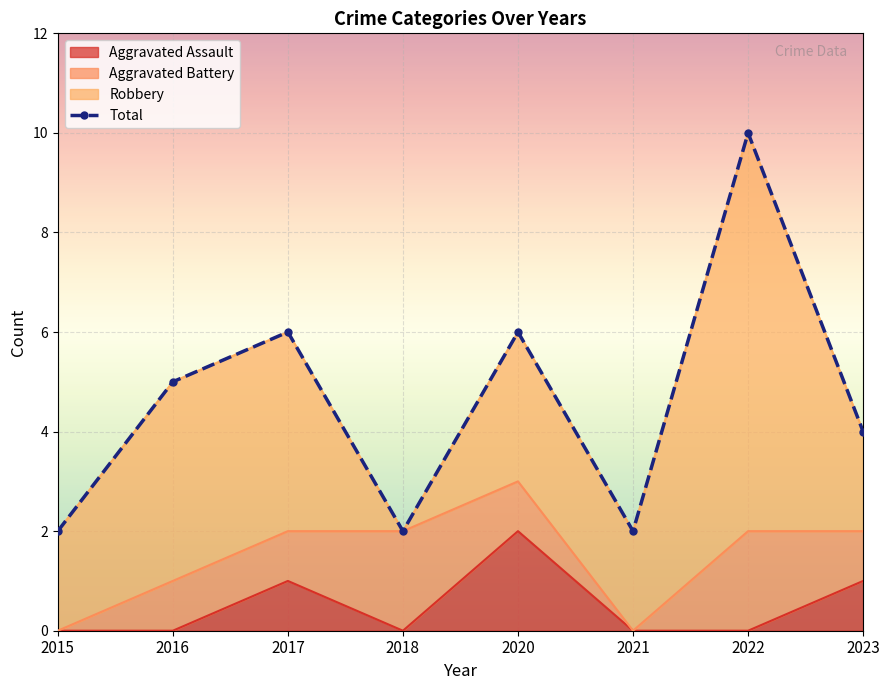

What is the average value?

5